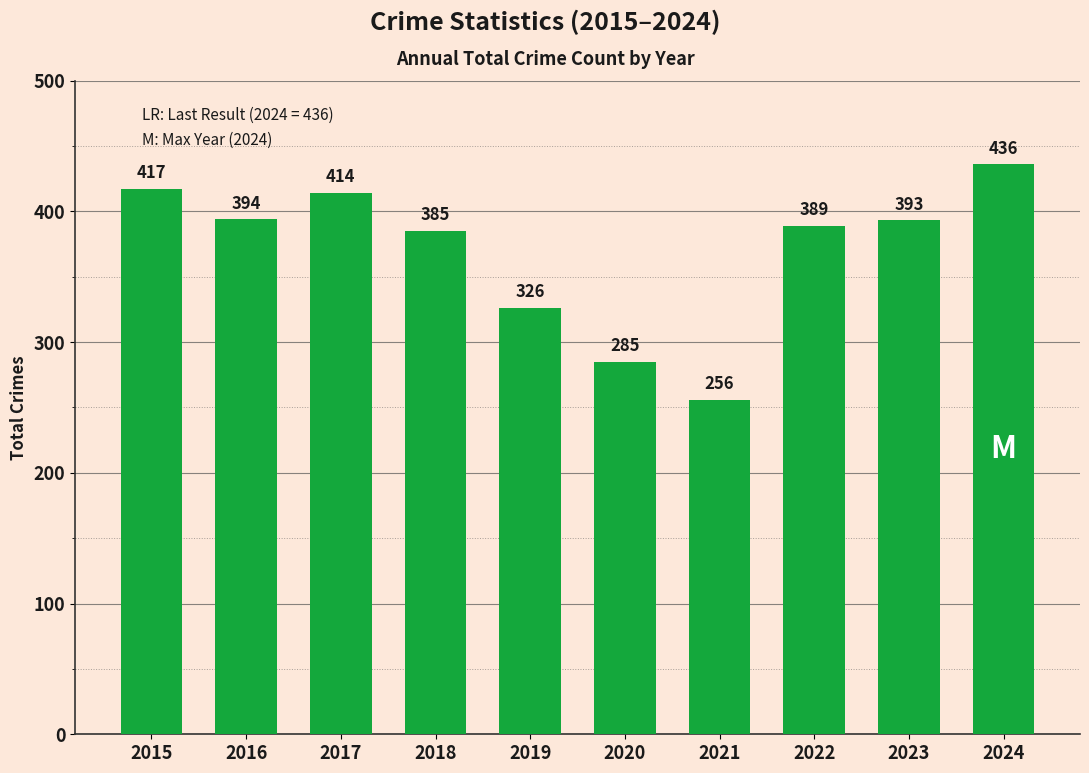

What is the smallest value displayed?

256